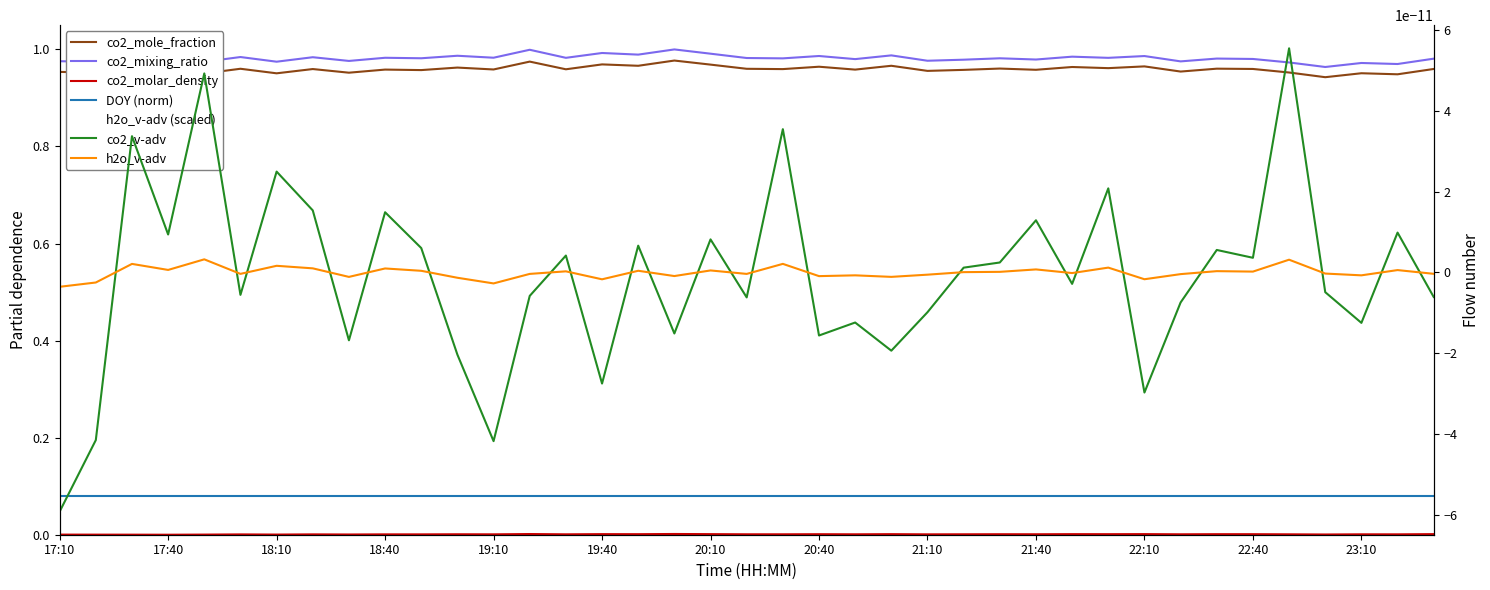

At which label does co2_mixing_ratio reach its peak?

20:00